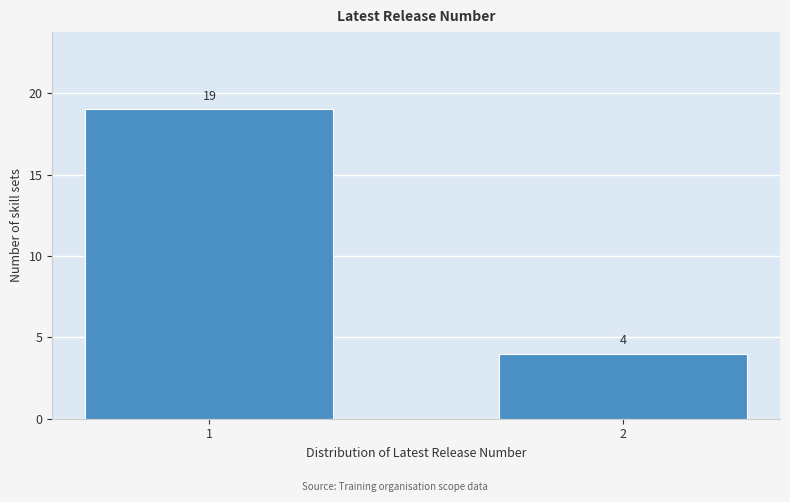

Reading left to right, transcribe all the data shown in this chart.

19	4